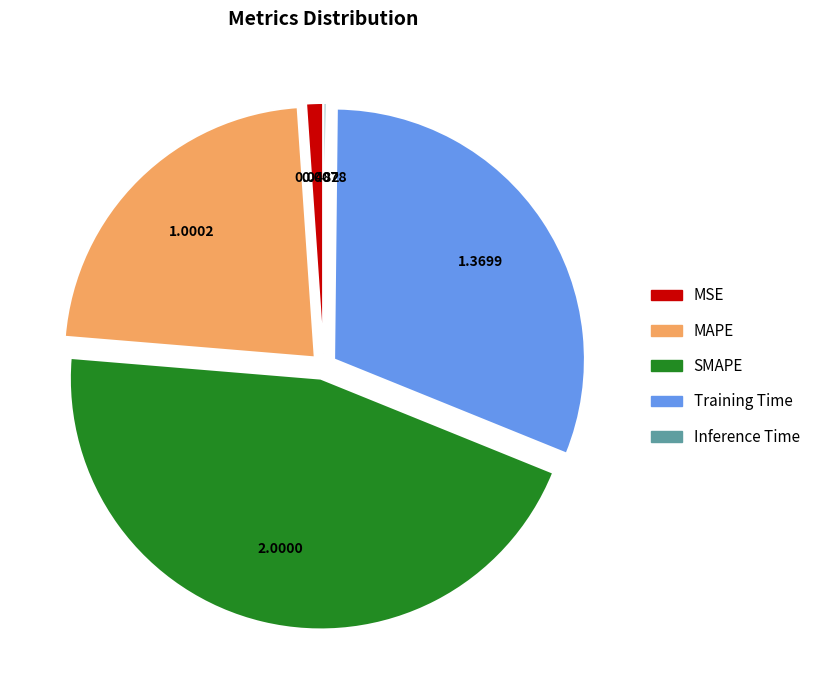

Which has a higher value, MAPE or SMAPE?

SMAPE